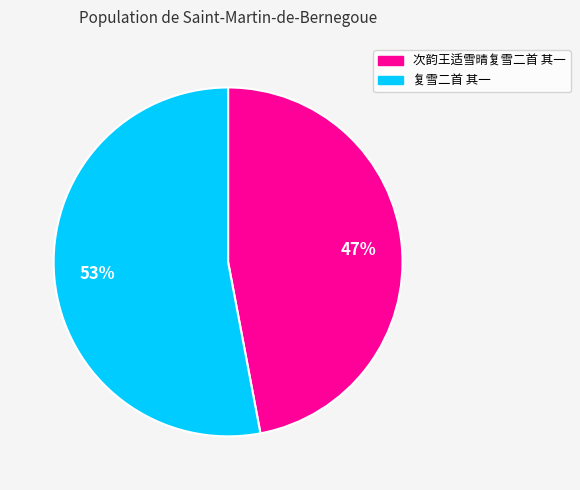

Count the number of slices in the pie.

2